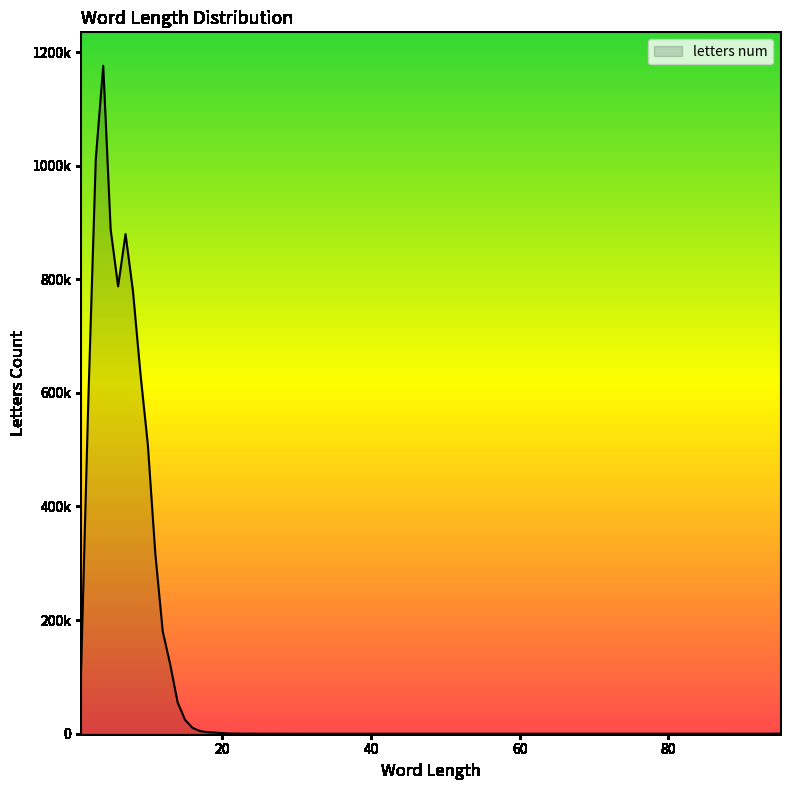

Does the chart have visible grid lines?

No